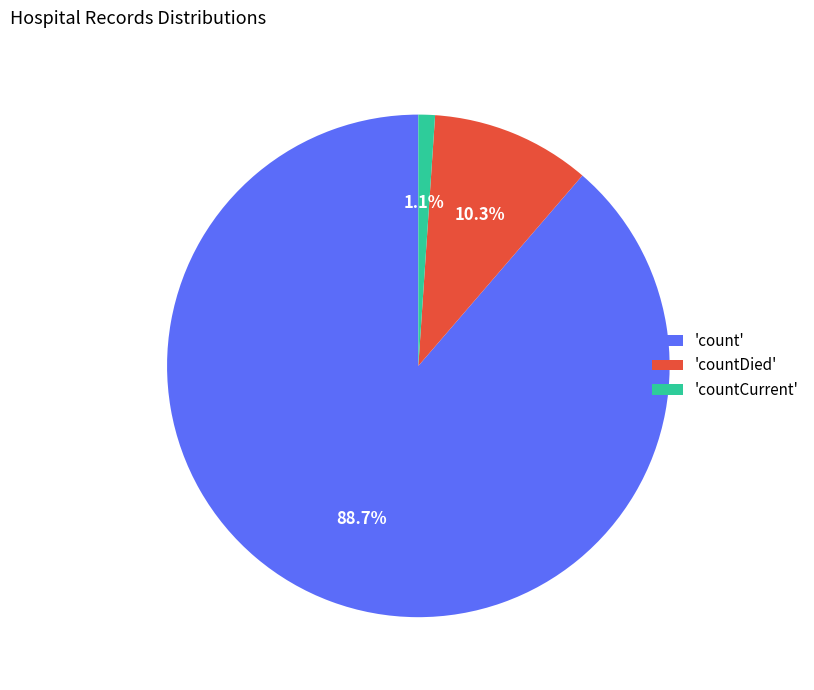

How many slices are in this pie chart?

3